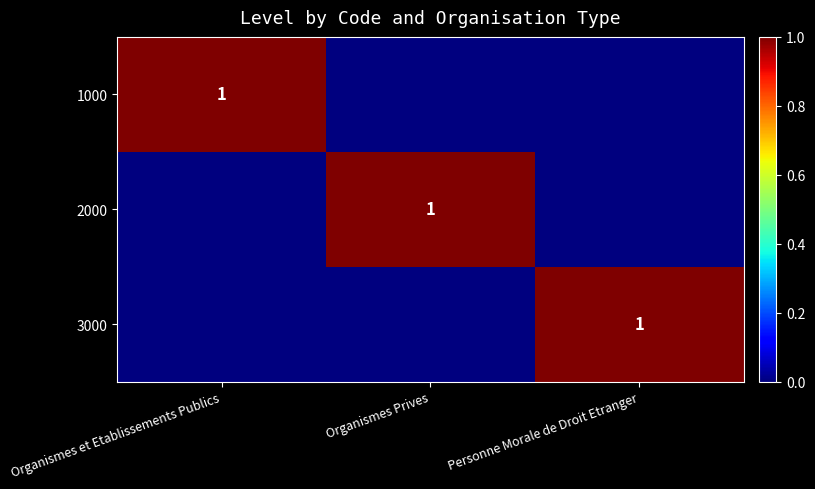

Is it true that 2000 equals 1 at Organismes Prives?

True